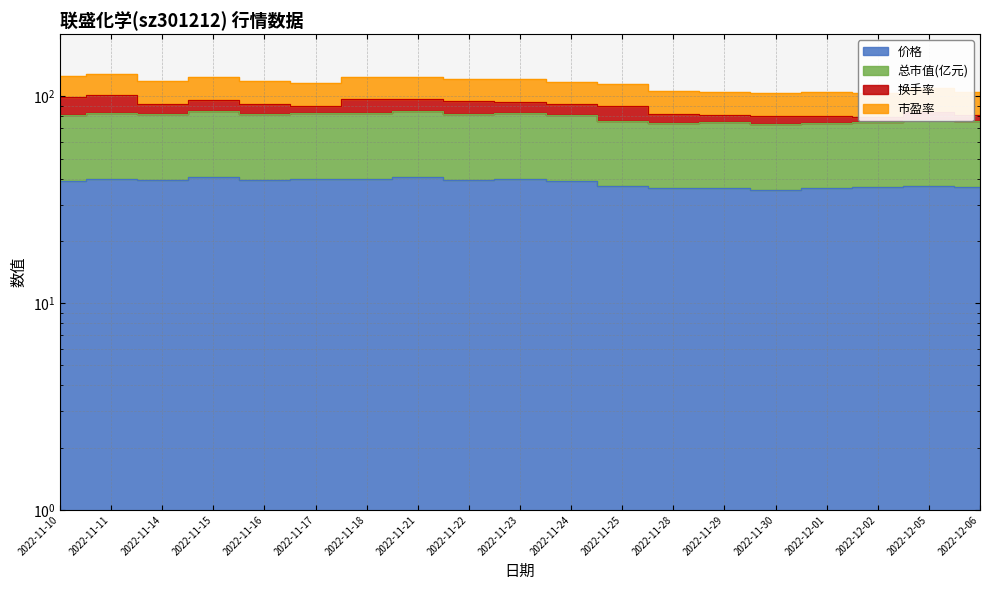

Which has a higher value, 2022-11-16 or 2022-12-05?

2022-11-16